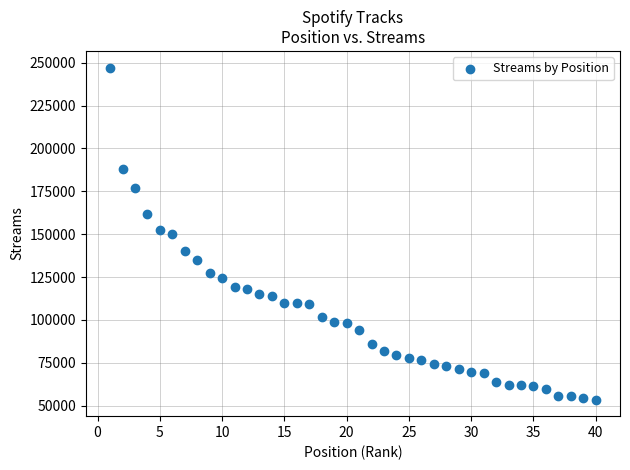

What is the range of Y values (max minus min)?

193705